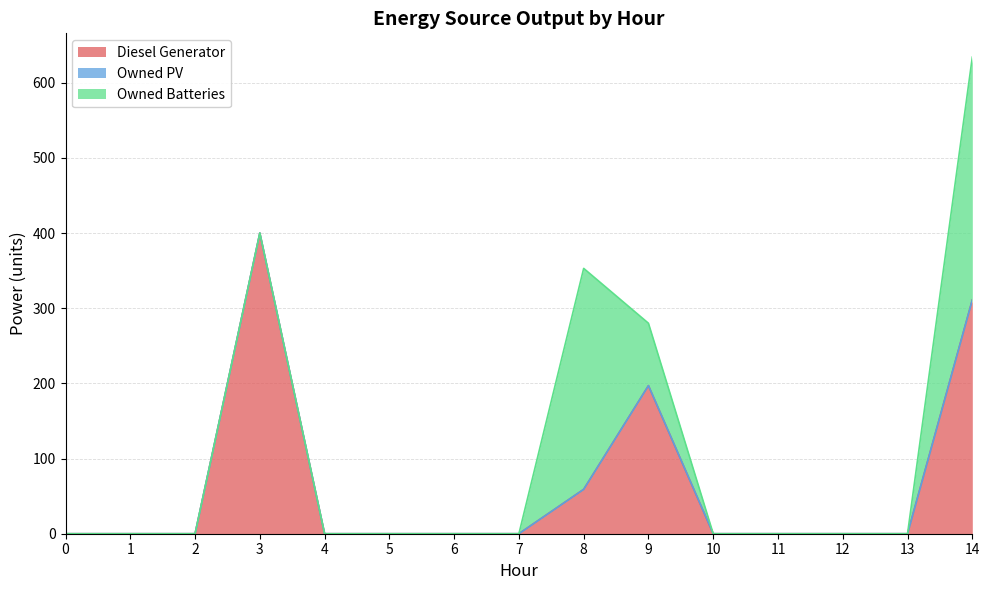

Which series has the largest total across all categories?

Diesel Generator